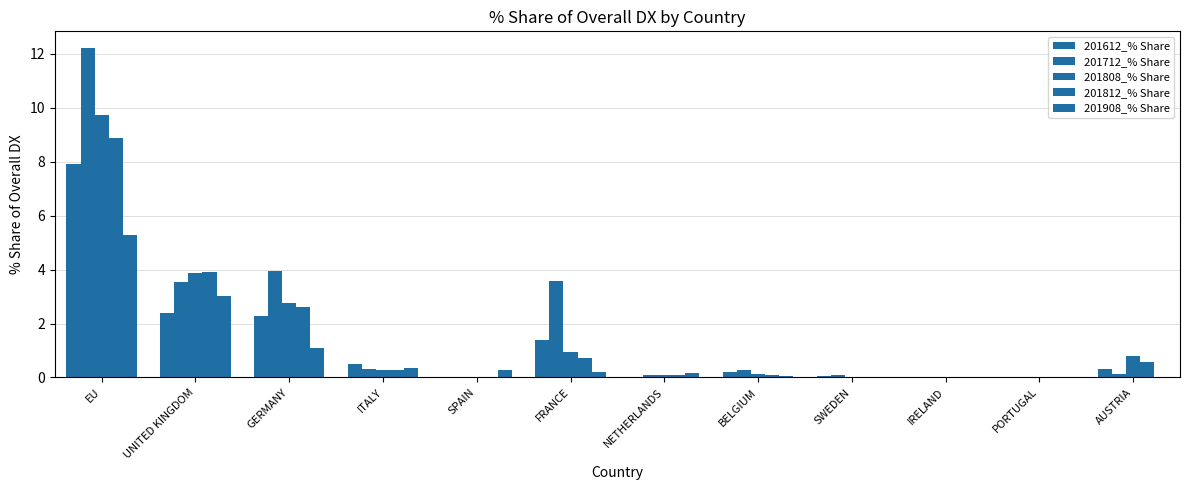

Read the 201612_% Share value at UNITED KINGDOM.

2.4